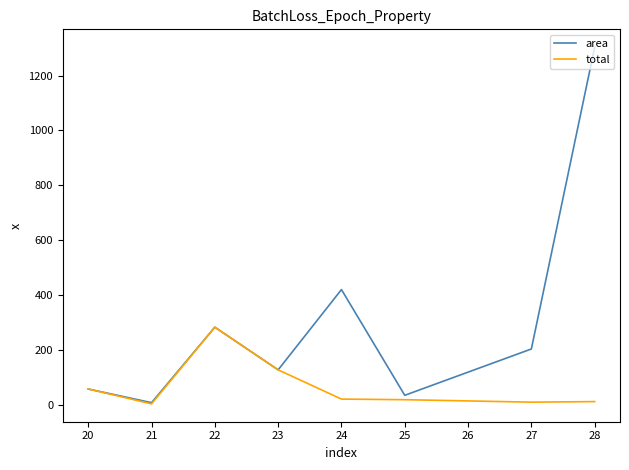

At 25, list the series in order from largest to smallest.

area, total